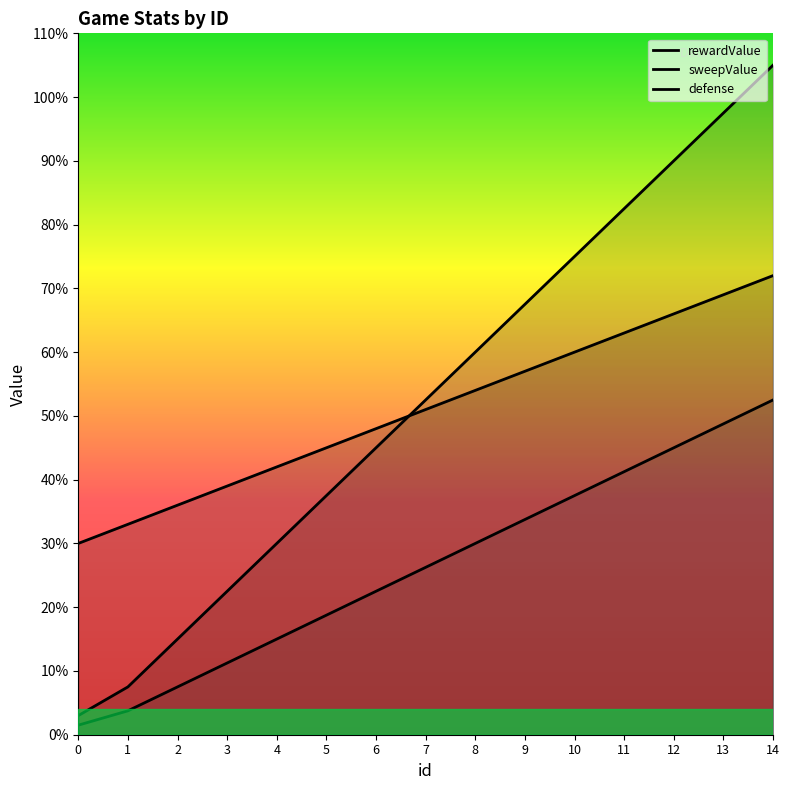

At which label is rewardValue closest to 3780?

7